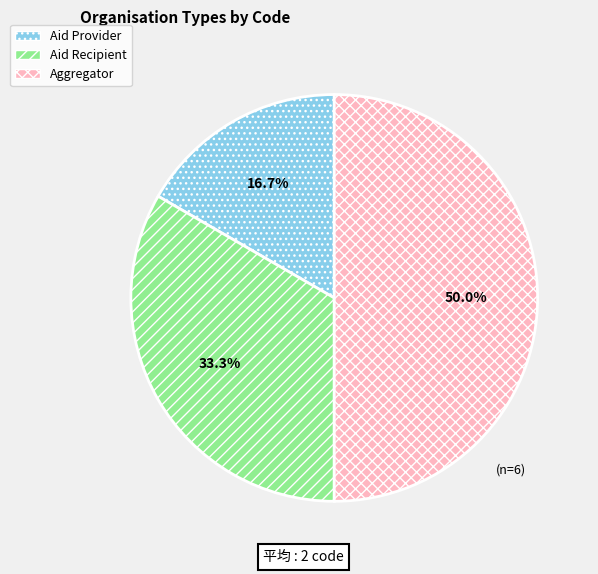

Rank the categories by value from lowest to highest.

Aid Provider, Aid Recipient, Aggregator